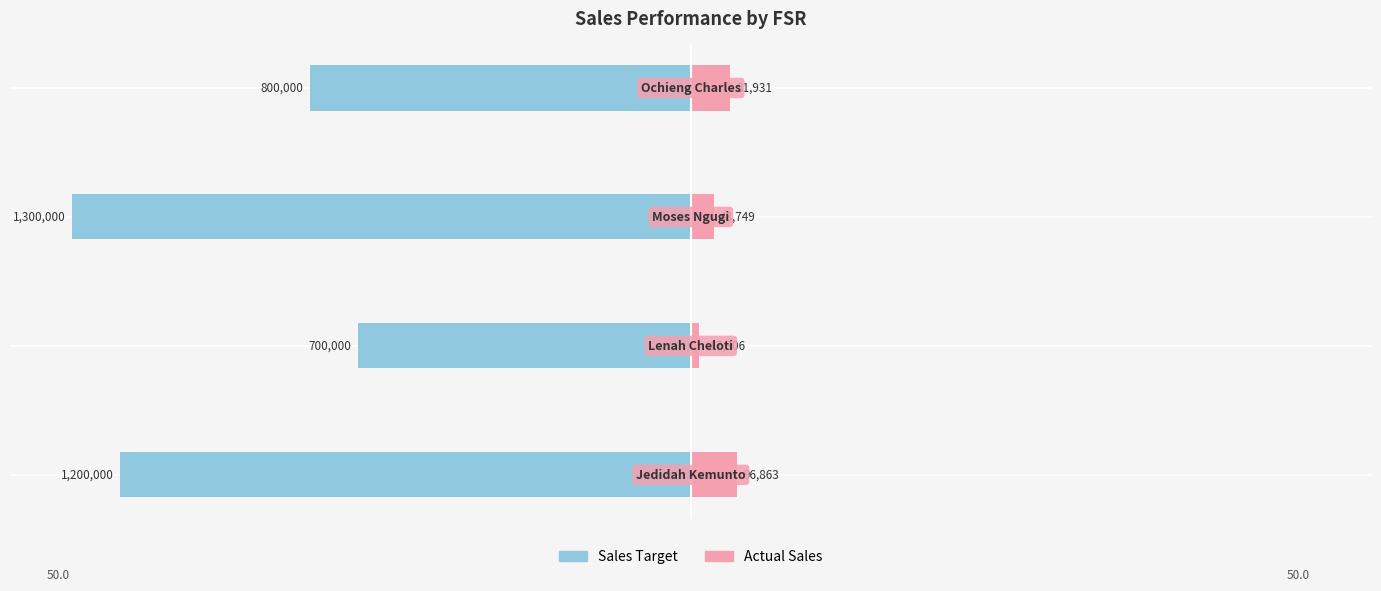

The value of Actual Sales at 3 is 4.4. True or false?

False